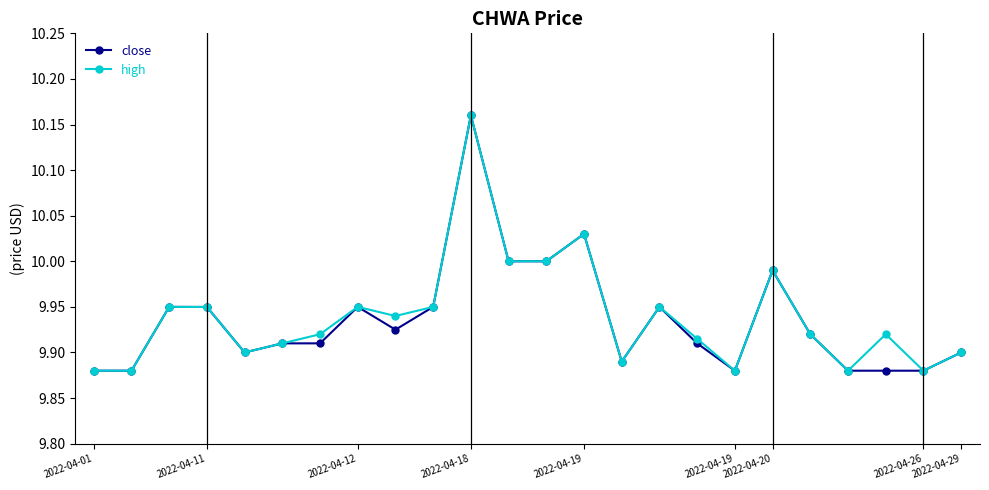

At how many categories does at least one series exceed 9?

24